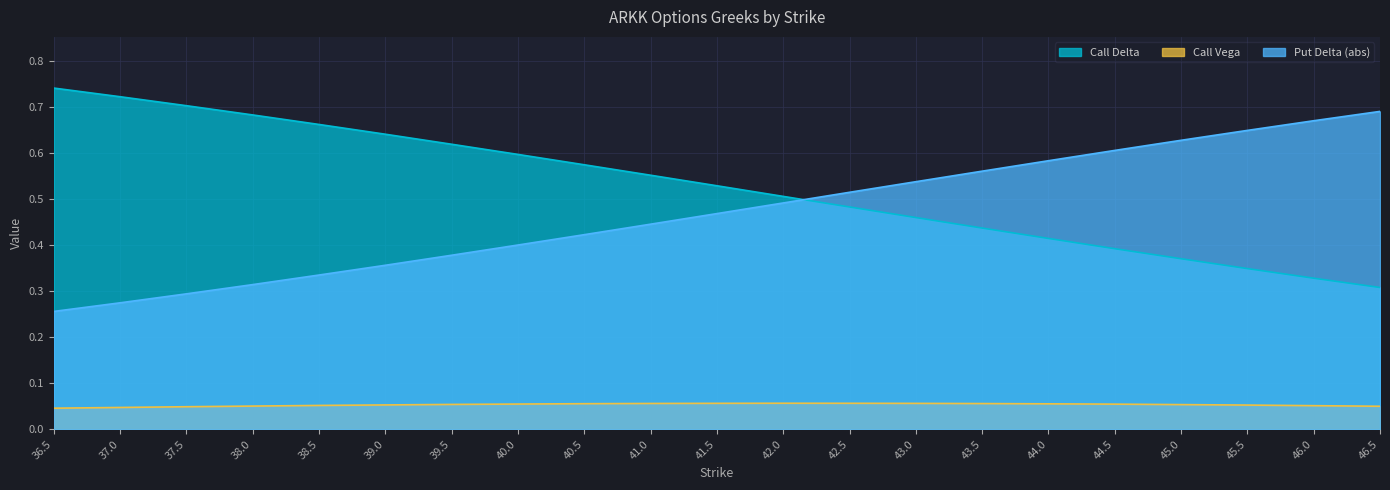

Between which two adjacent categories do Call Delta and Put Delta (abs) first intersect?

42.0 and 42.5